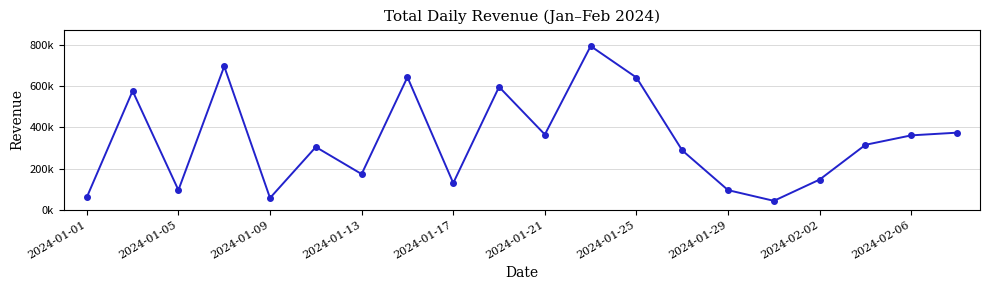

Does the chart have visible grid lines?

Yes